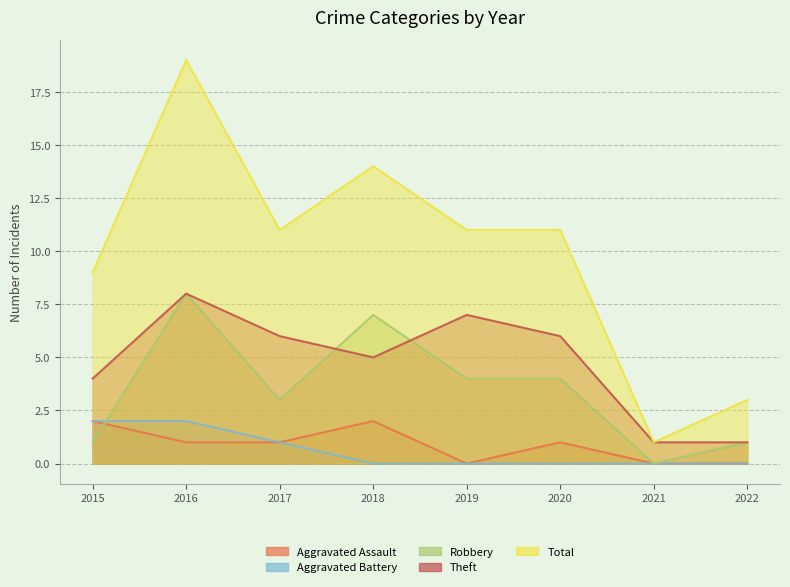

What is the maximum value for Theft?

8